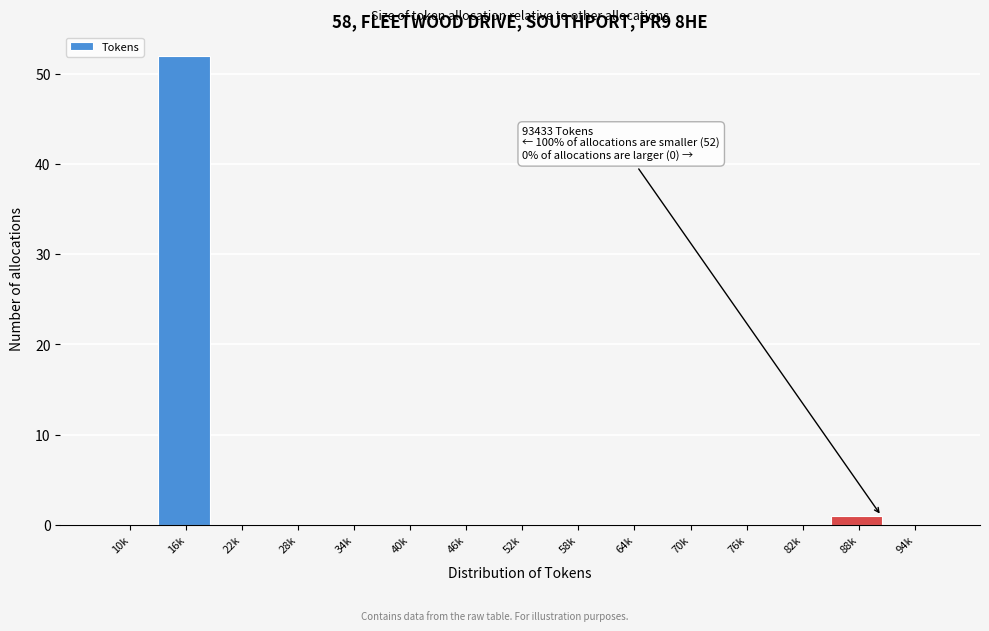

Reading left to right, transcribe all the data shown in this chart.

10k=0	16k=52	22k=0	28k=0	34k=0	40k=0	46k=0	52k=0	58k=0	64k=0	70k=0	76k=0	82k=0	88k=1	94k=0